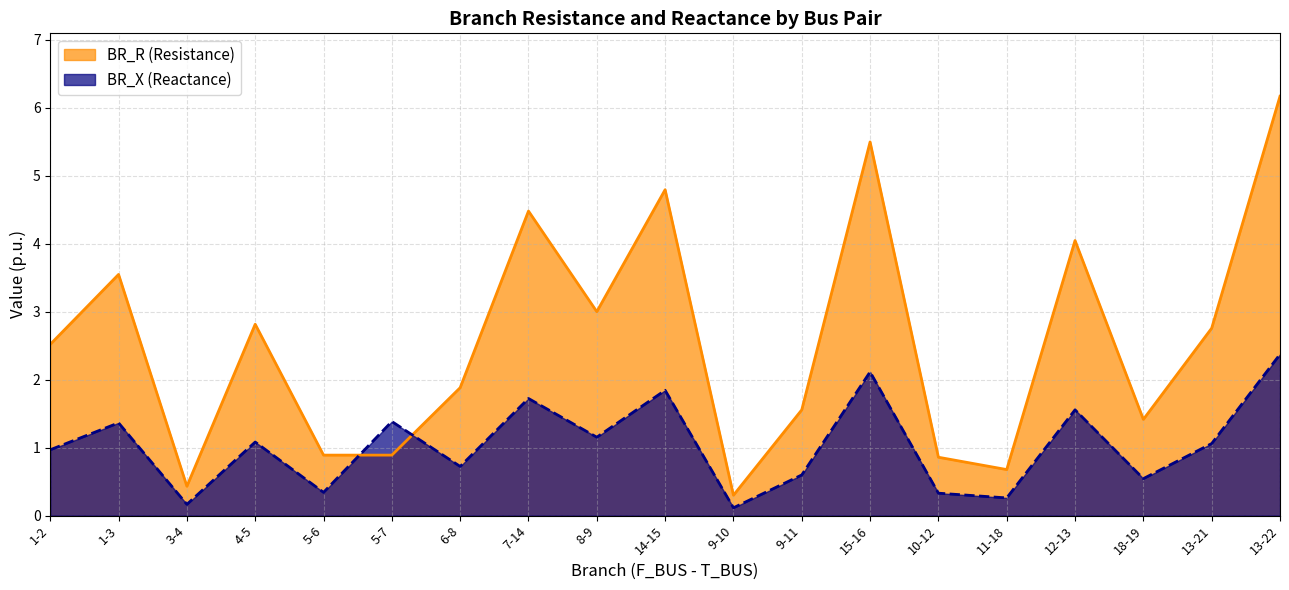

What is the difference between the maximum and minimum values in the BR_X series?

2.3